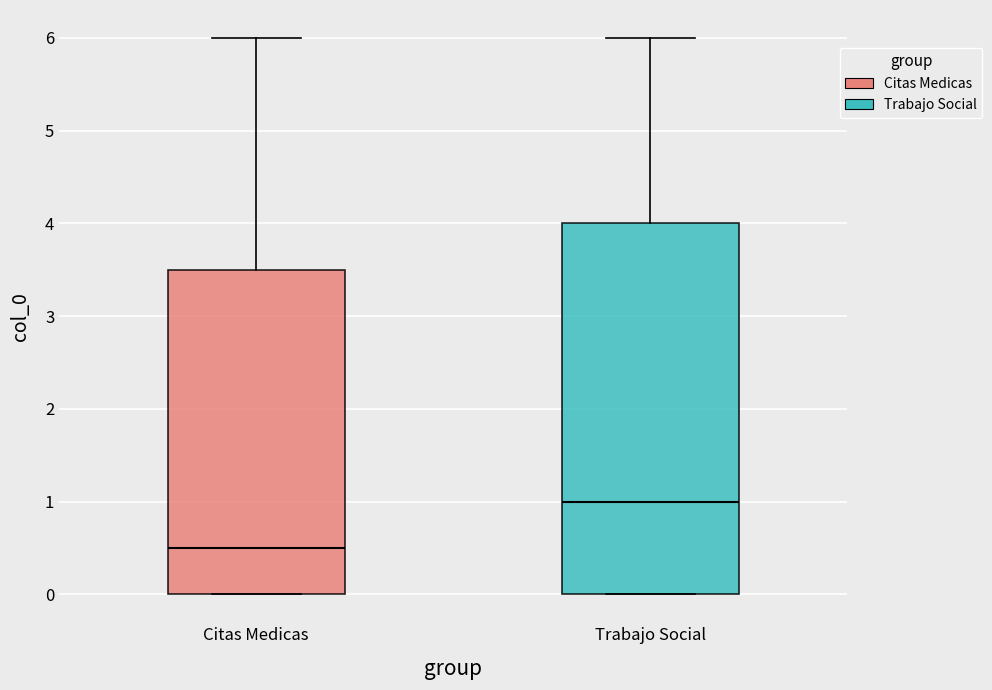

Reading left to right, transcribe this box plot: for each box, give where its median line is, the range the box spans, and where its two whiskers end, as read against the y-axis. The values are not printed on the chart, so give them approximately, as read against the axis.

Citas Medicas: median 0.5, box 0.0 to 3.5, whiskers 0.0 to 6.0
Trabajo Social: median 1.0, box 0.0 to 4.0, whiskers 0.0 to 6.0